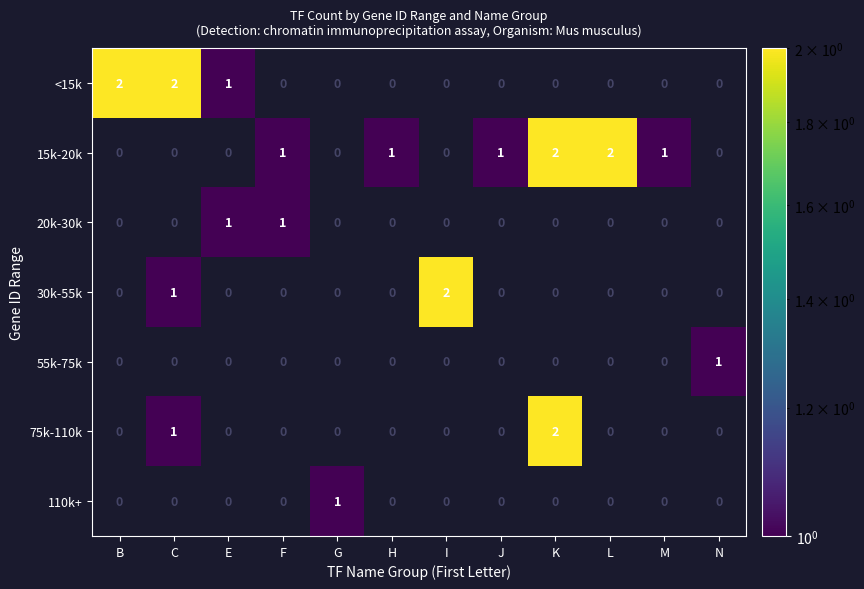

Which series has the largest total across all categories?

15k-20k